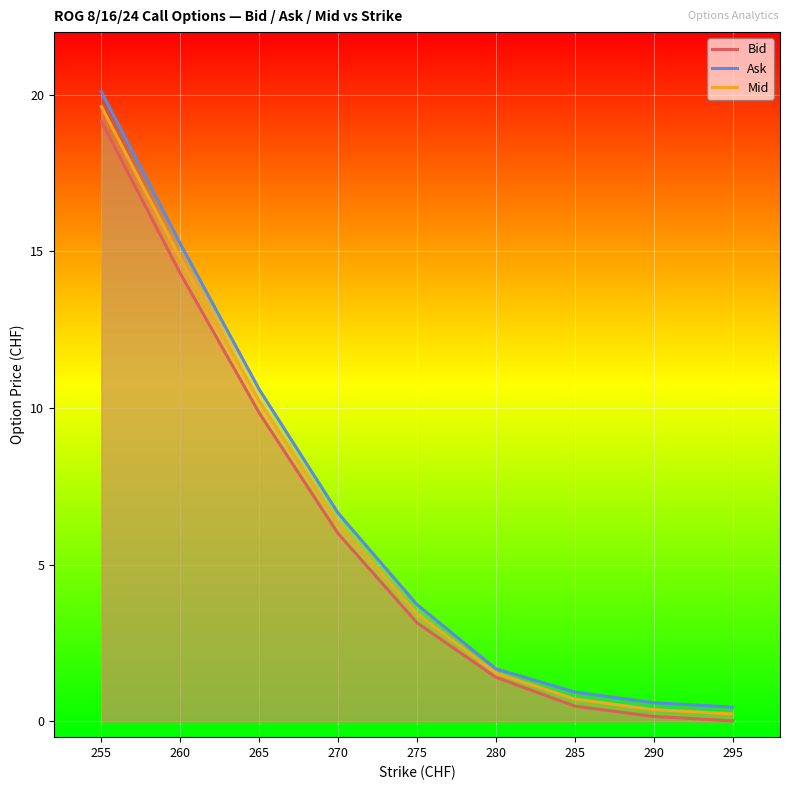

At which label does Ask reach its minimum?

295